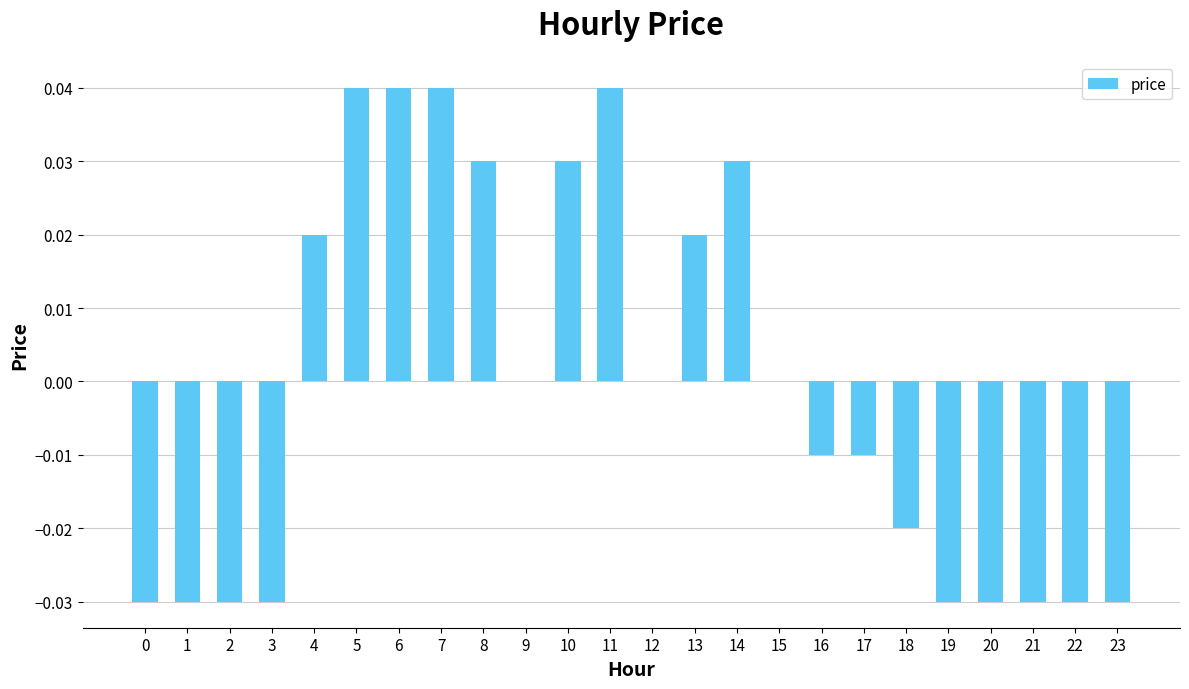

True or false: the data shows -0.0 at 18.

True